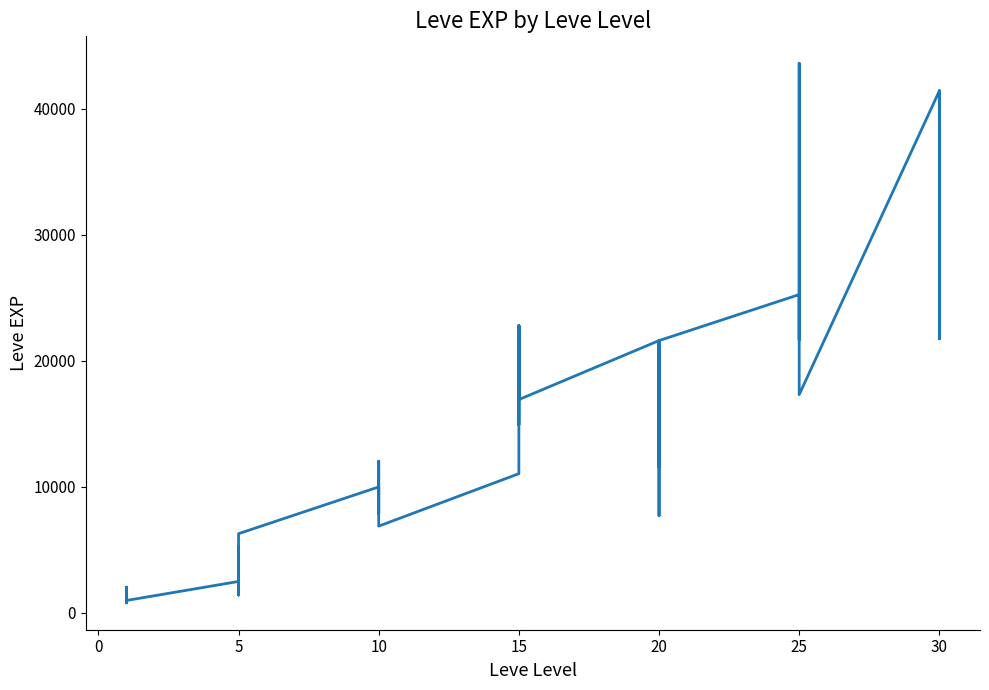

How many data points are above 12030?

19